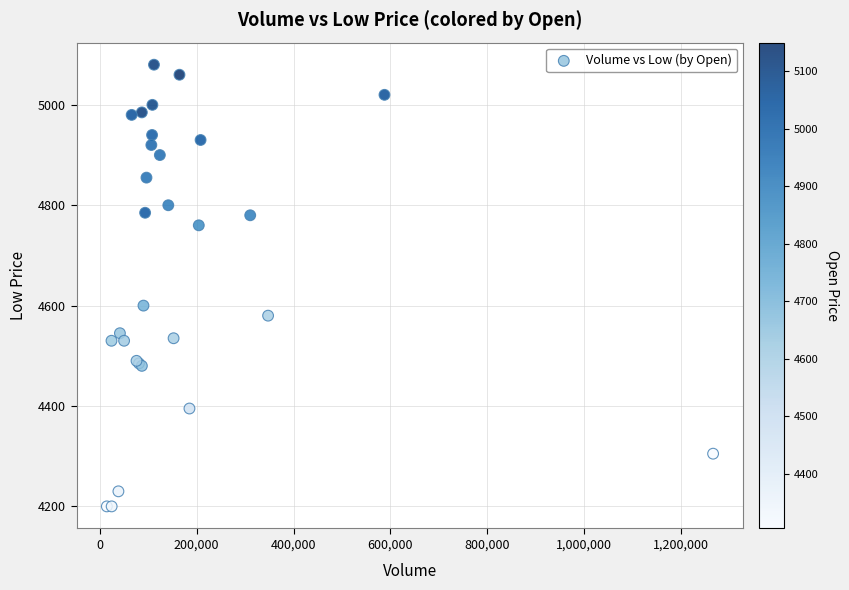

What Y value in the scatter plot is closest to 4640?

4600